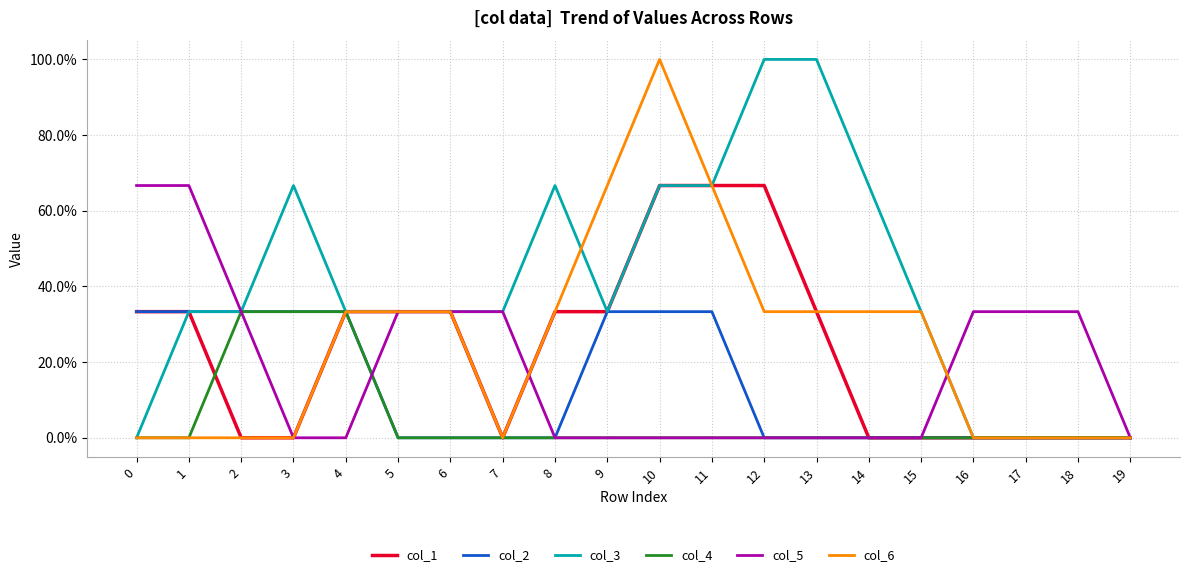

At how many categories does at least one series exceed 0?

19